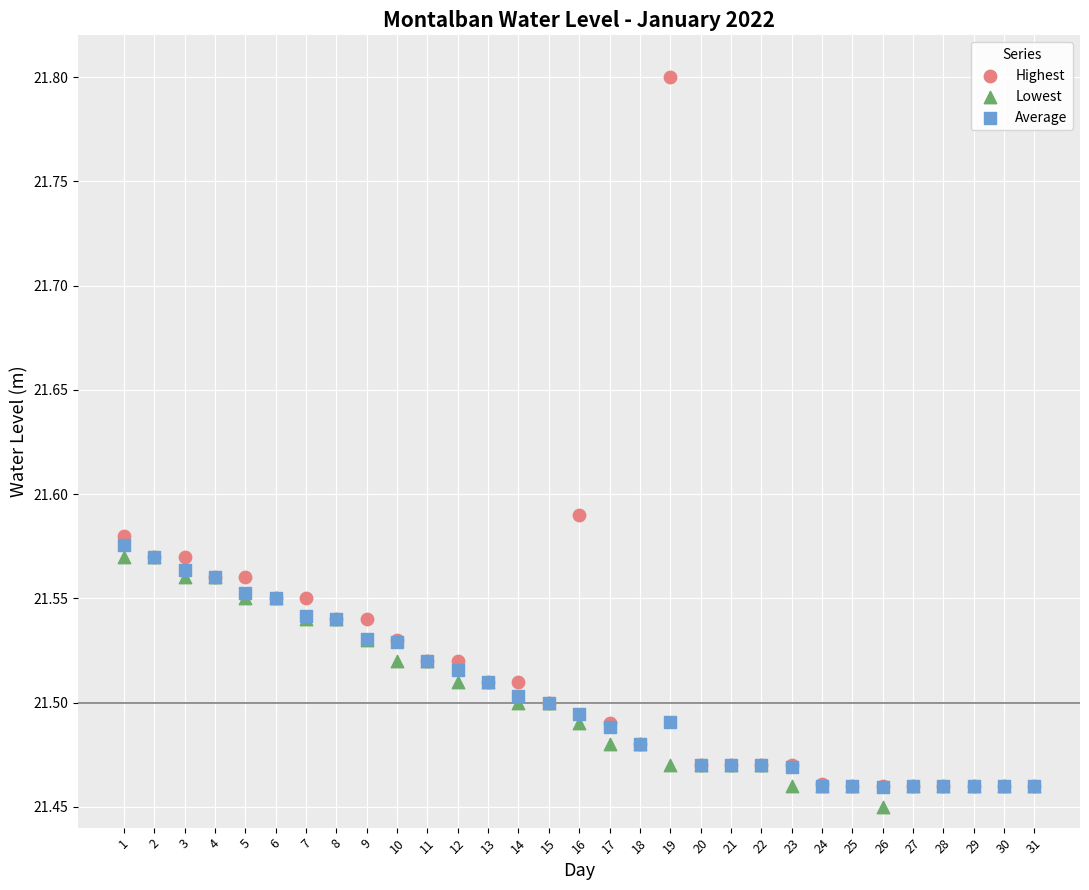

Which series reaches the minimum Y coordinate?

Lowest